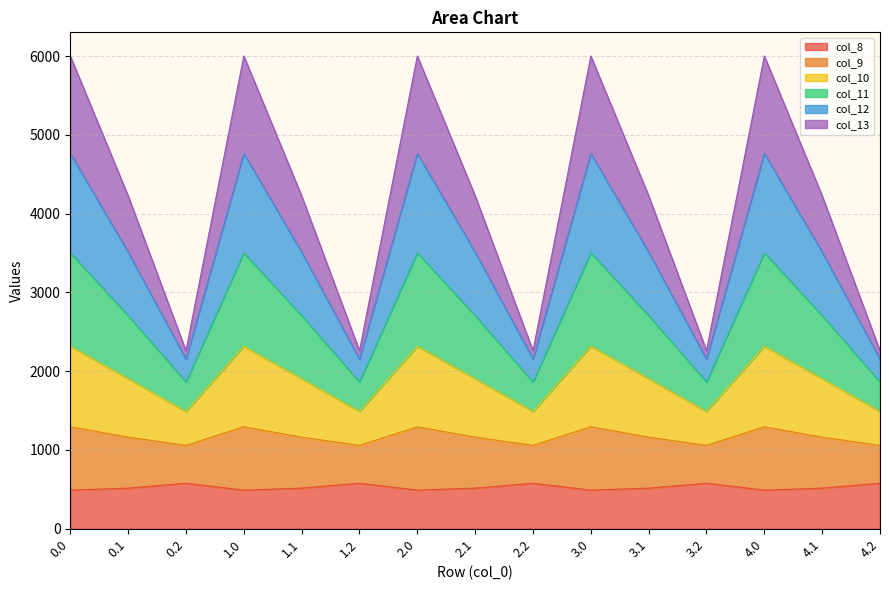

Rank the categories by col_8 value from highest to lowest.

0.2, 1.2, 2.2, 3.2, 4.2, 0.1, 1.1, 2.1, 3.1, 4.1, 0.0, 1.0, 2.0, 3.0, 4.0